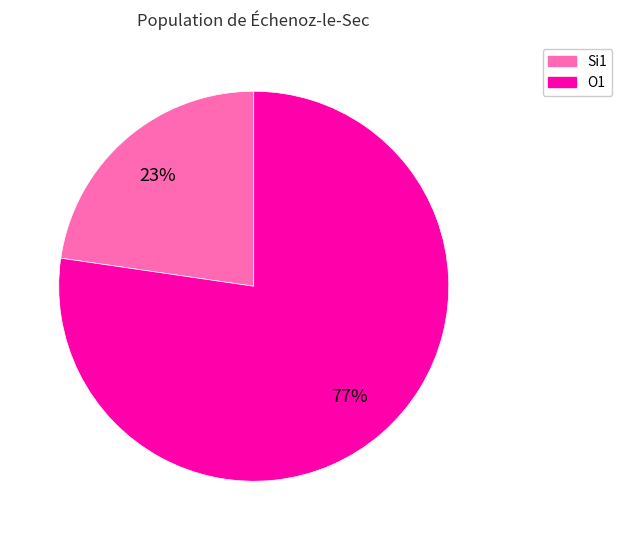

Is there a majority slice in this chart?

Yes